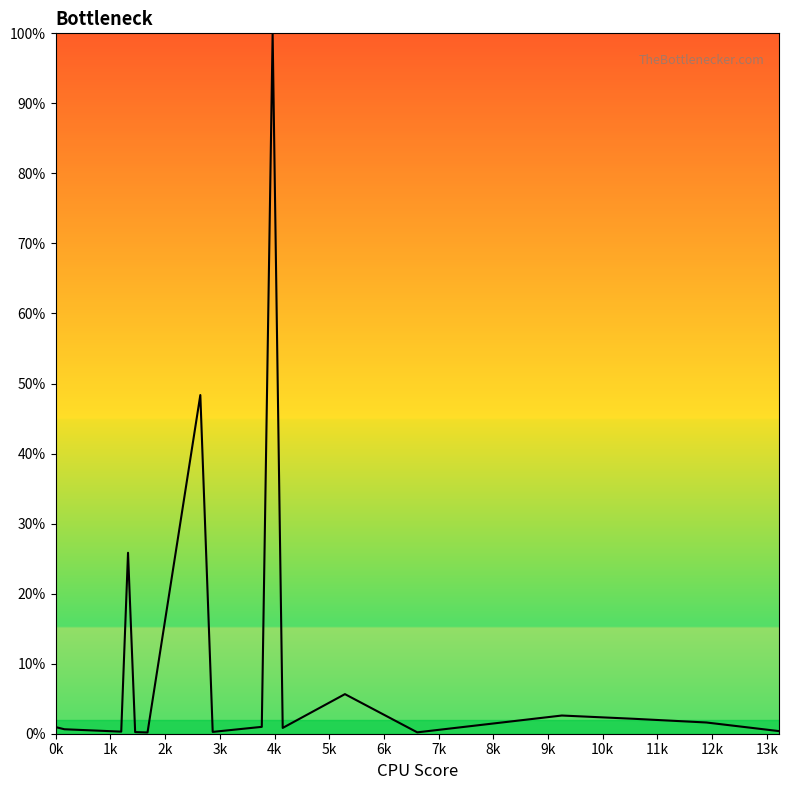

What is the label of the 13th point from the left?

12k